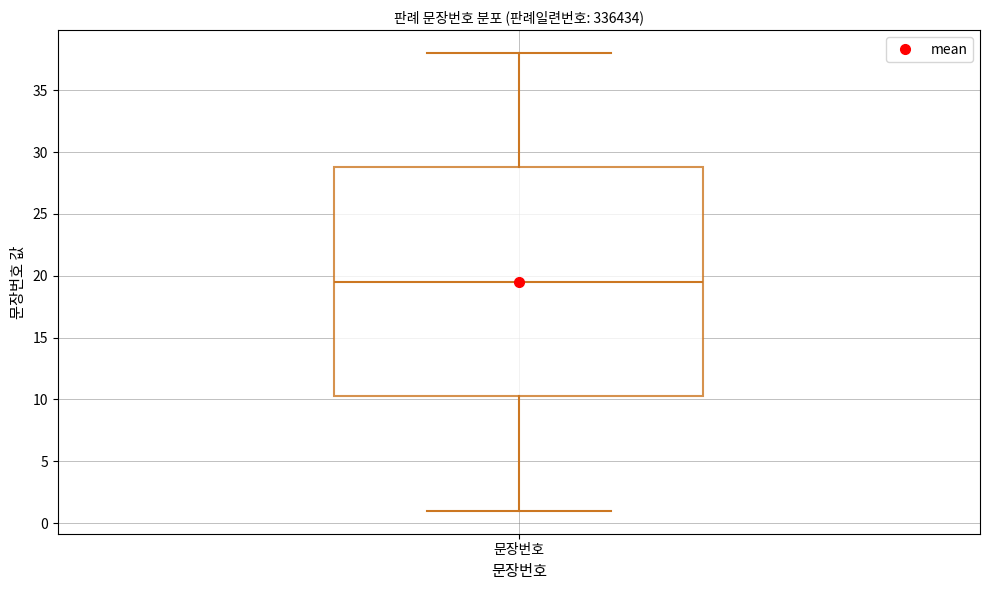

Read this box plot against the y-axis: the position of the median line, the range covered by the box, and the ends of both whiskers. The values are not printed on the chart, so give them approximately, as read against the axis.

median 19.5, box 10.5 to 29.0, whiskers 1.0 to 38.0